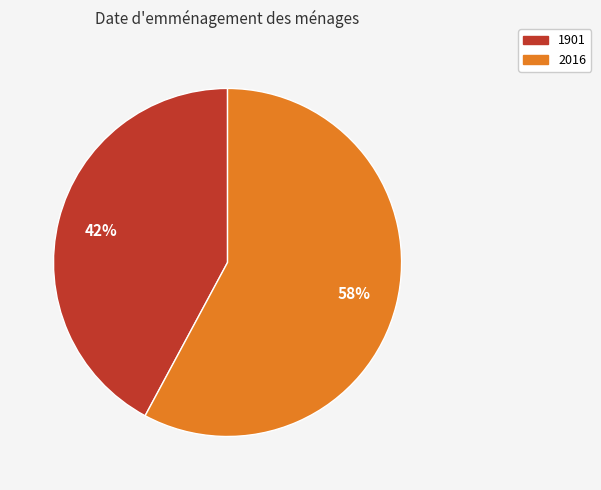

To the nearest percent, what percentage of the pie is 1901?

42%